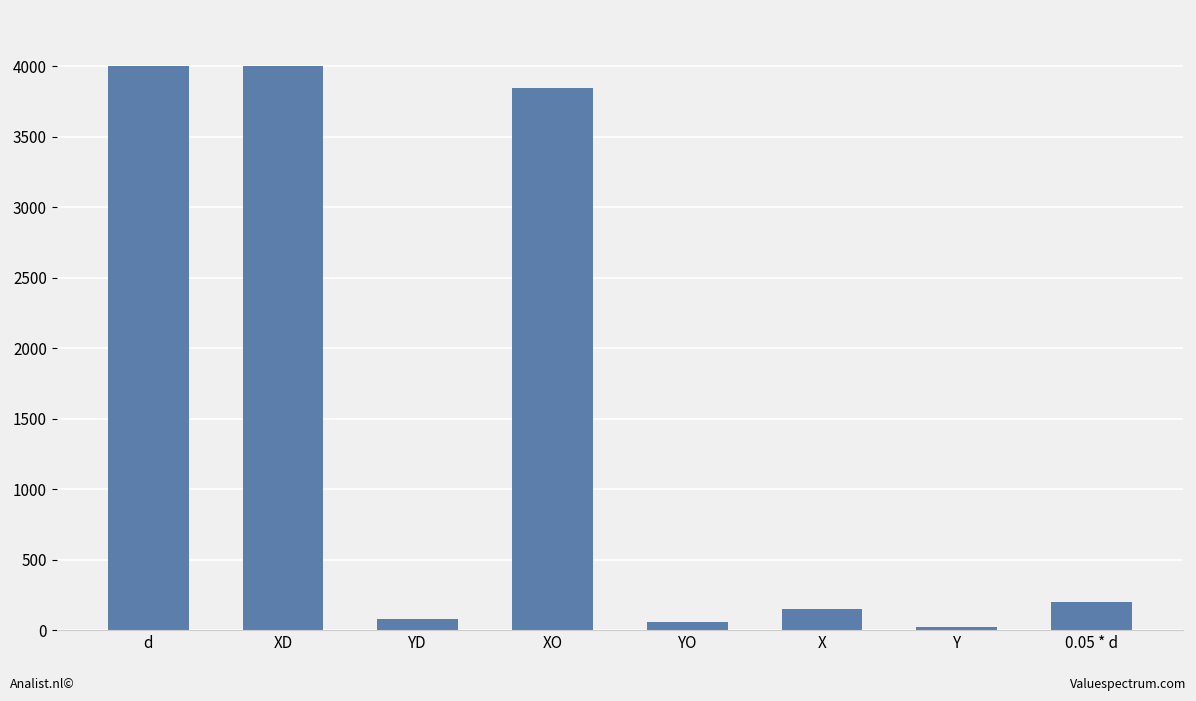

How many series are shown in this chart?

1